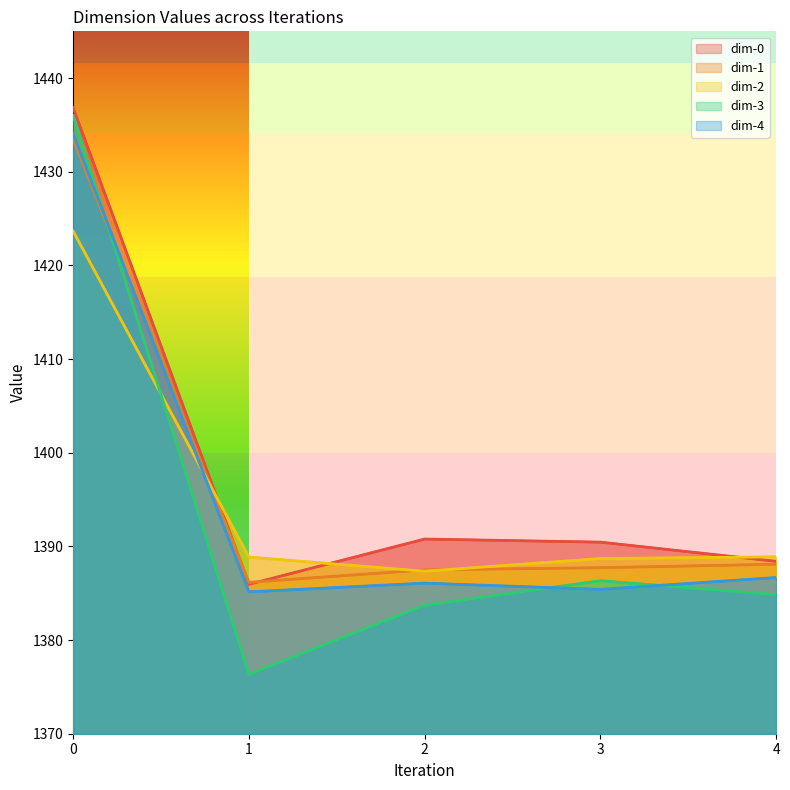

Which series has the largest total across all categories?

dim-0